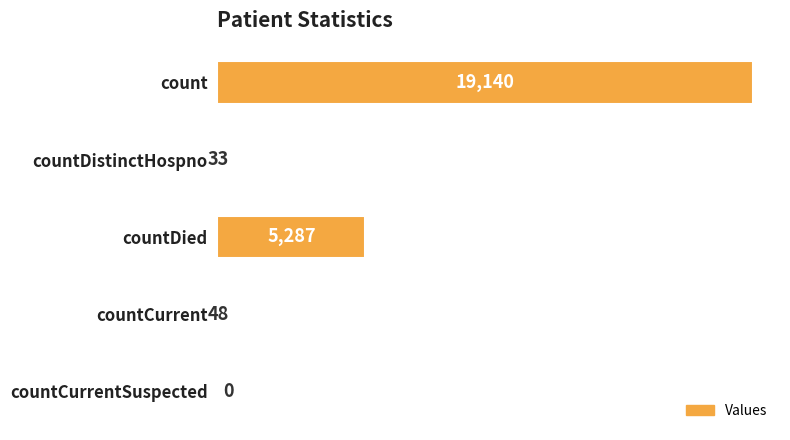

What is the sum of all values?

24508